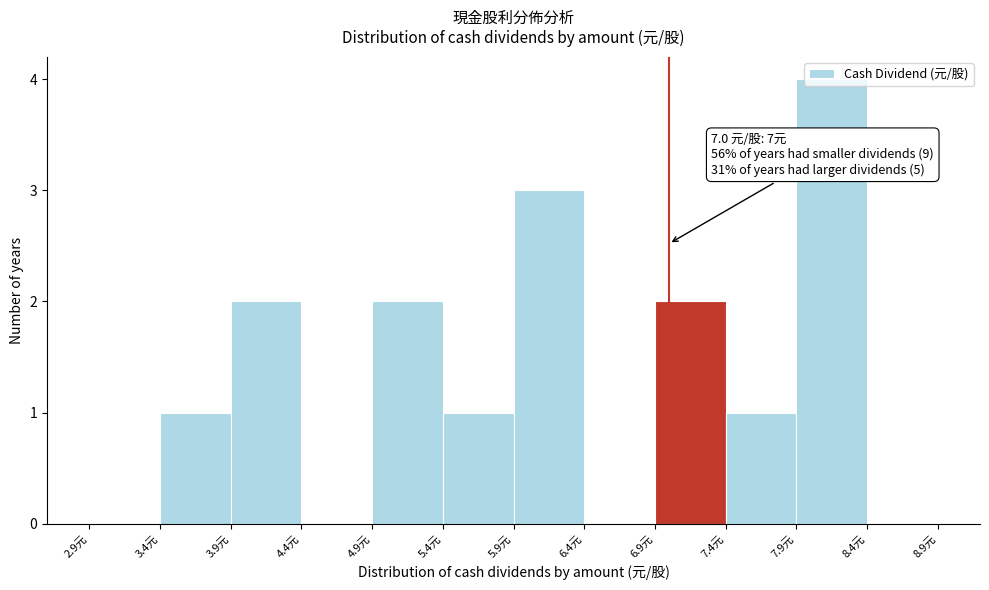

Which range on the x-axis has the tallest bar?

7.9 to 8.4